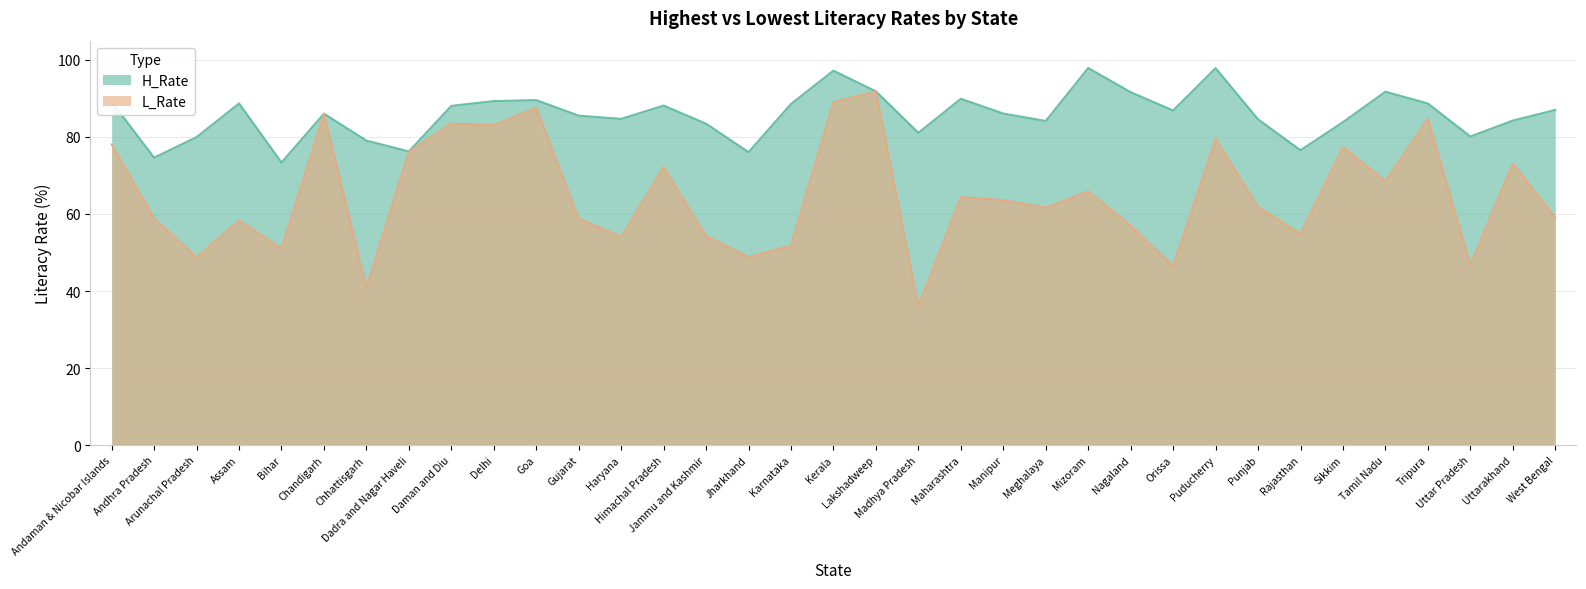

Is it true that L_Rate equals 59.1 at West Bengal?

True